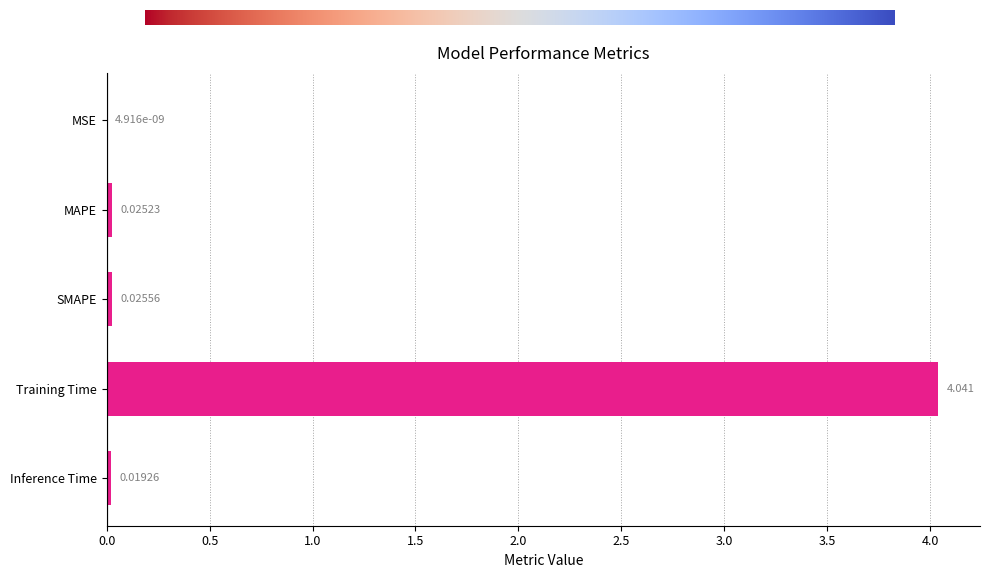

Which has a higher value, MAPE or MSE?

MAPE